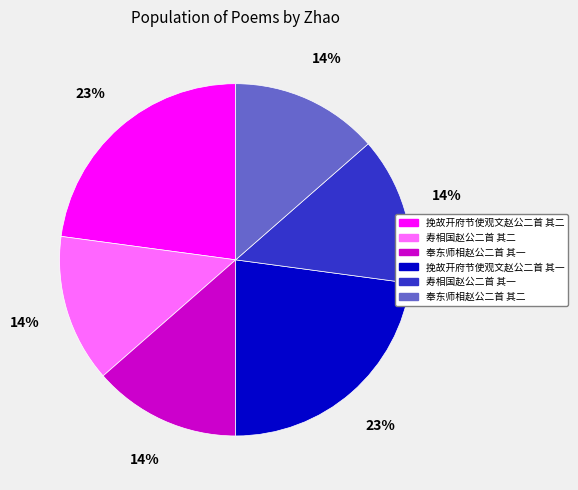

What percentage is the 寿相国赵公二首 其二 slice, to the nearest percent?

14%